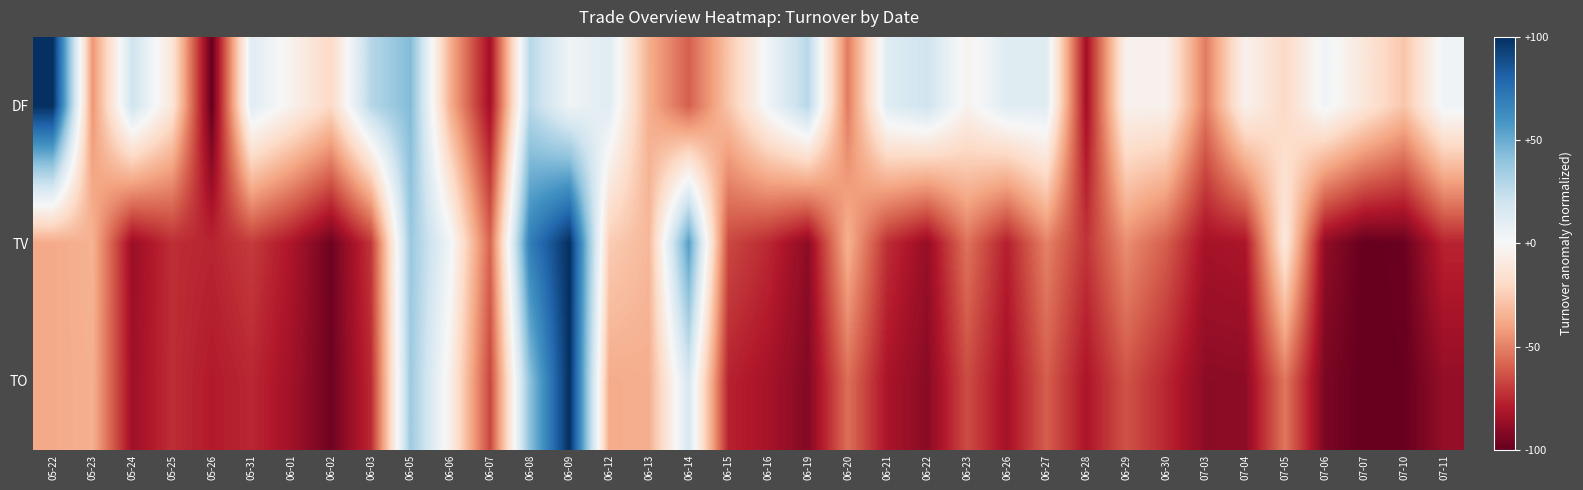

Count the number of data series in this chart.

3